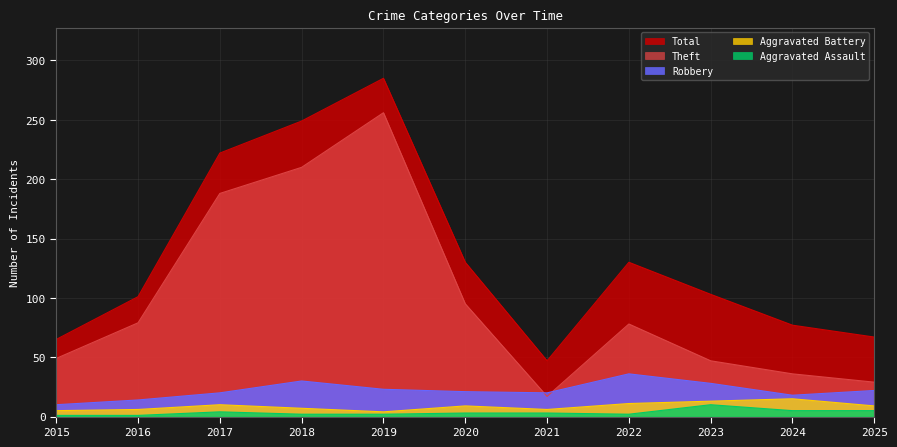

What is the value of the Robbery point at the 5th from the left?

23